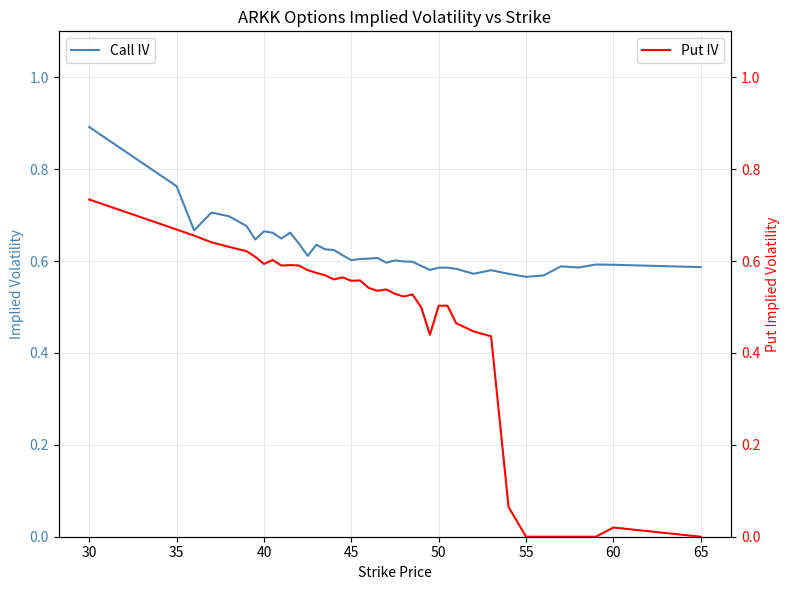

What is the maximum value shown in the chart?

0.9